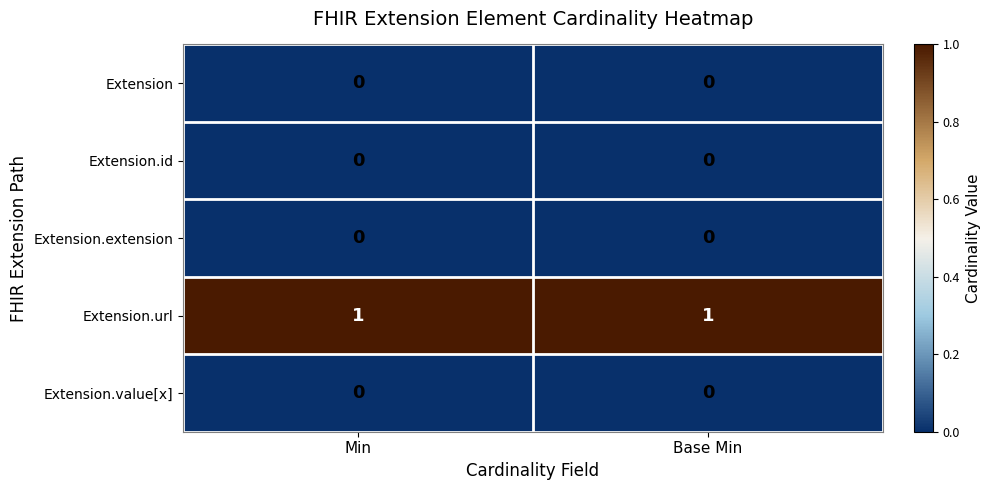

Which series has the largest total across all categories?

Extension.url